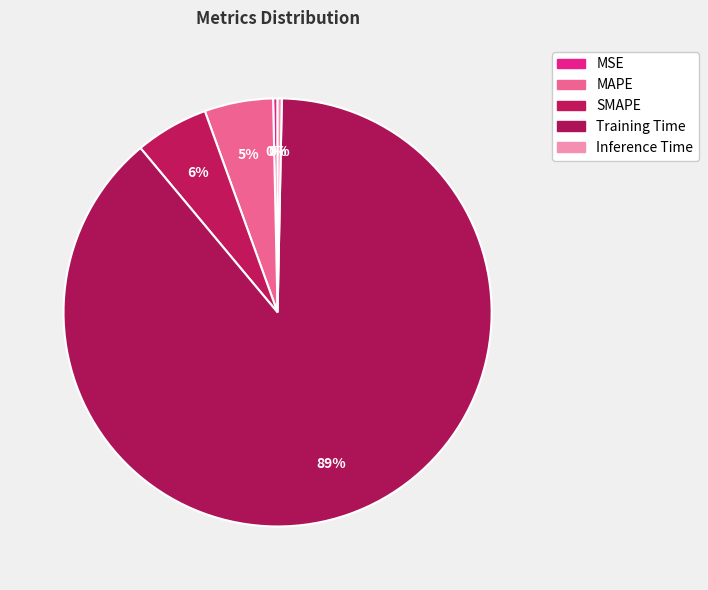

The Training Time slice represents 98% of the pie. True or false?

False